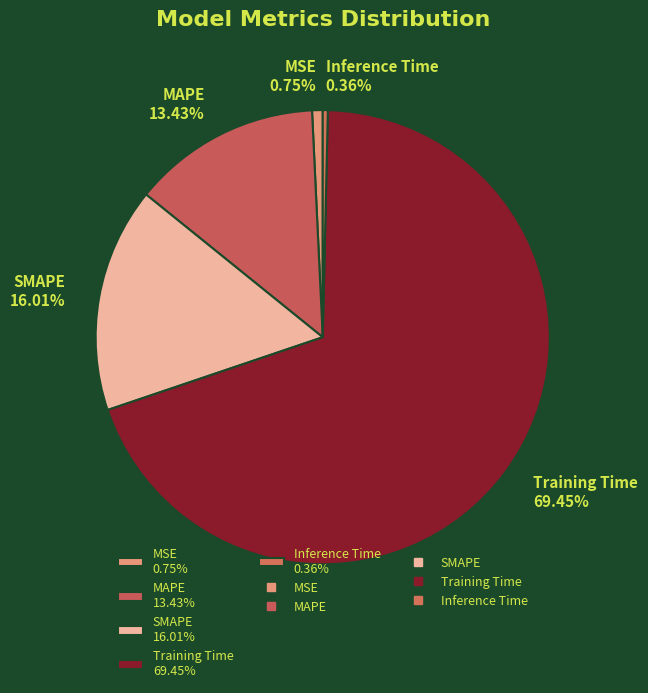

Do SMAPE 16.01% and Inference Time 0.36% together represent more than half of the pie?

No